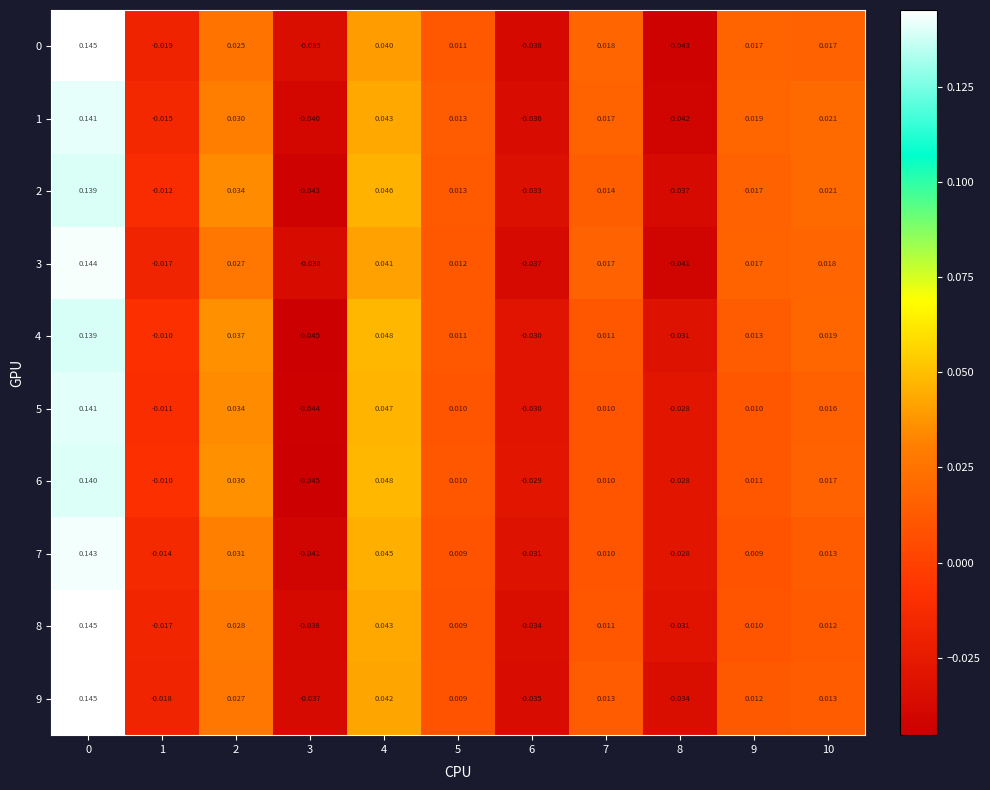

Is the value of 8 at 7 greater than the value of 5 at 5?

Yes